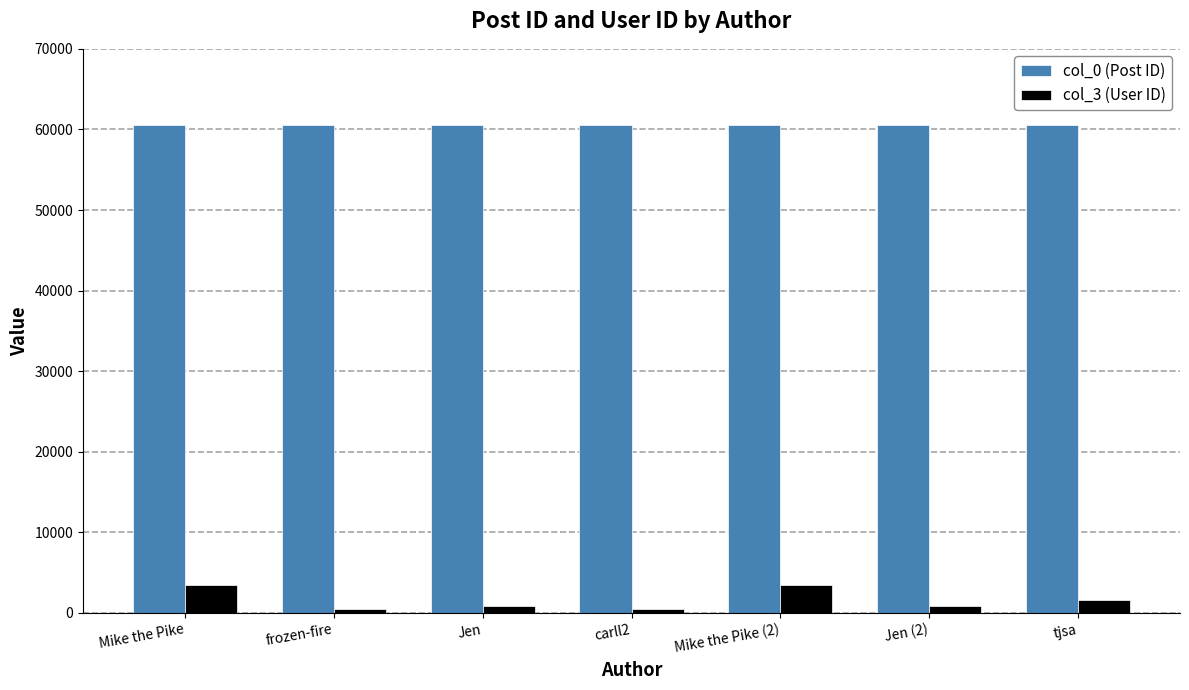

What is the average value of the col_0 (Post ID) series?

60533